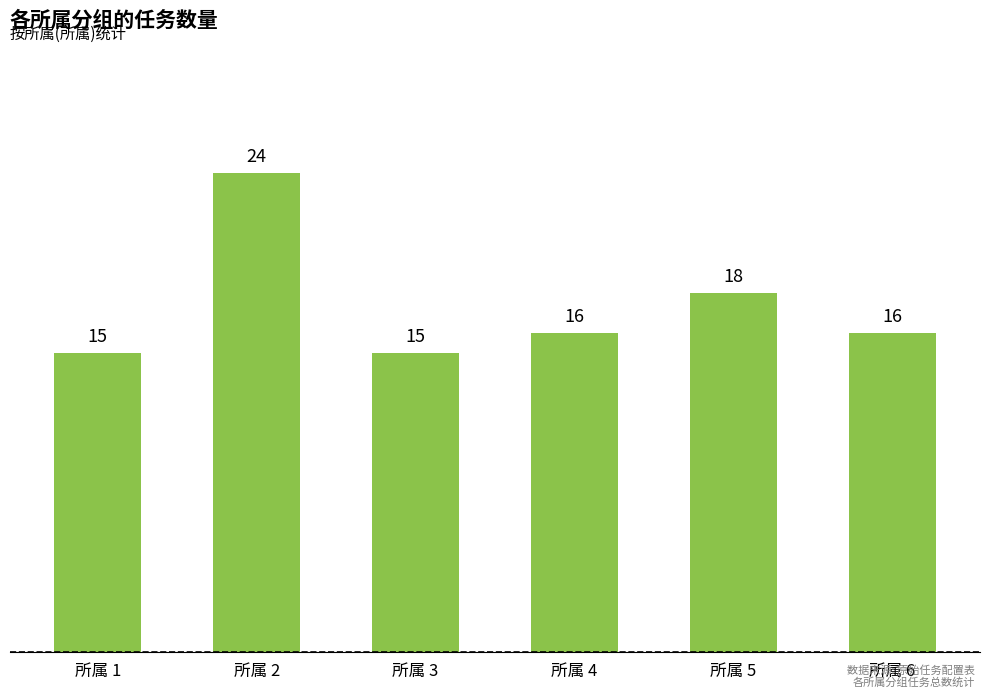

How many values are between 15 and 18?

5